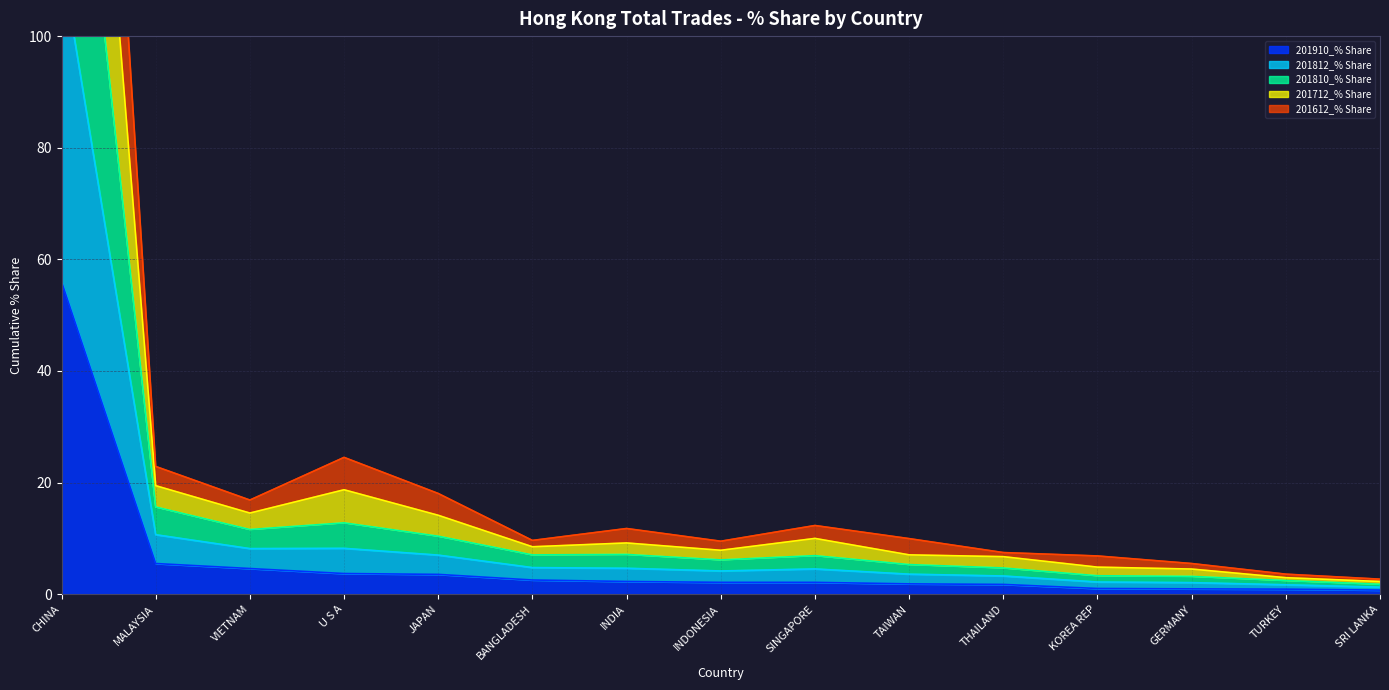

What is the difference between the maximum and second lowest values in the 201910_% Share series?

55.1